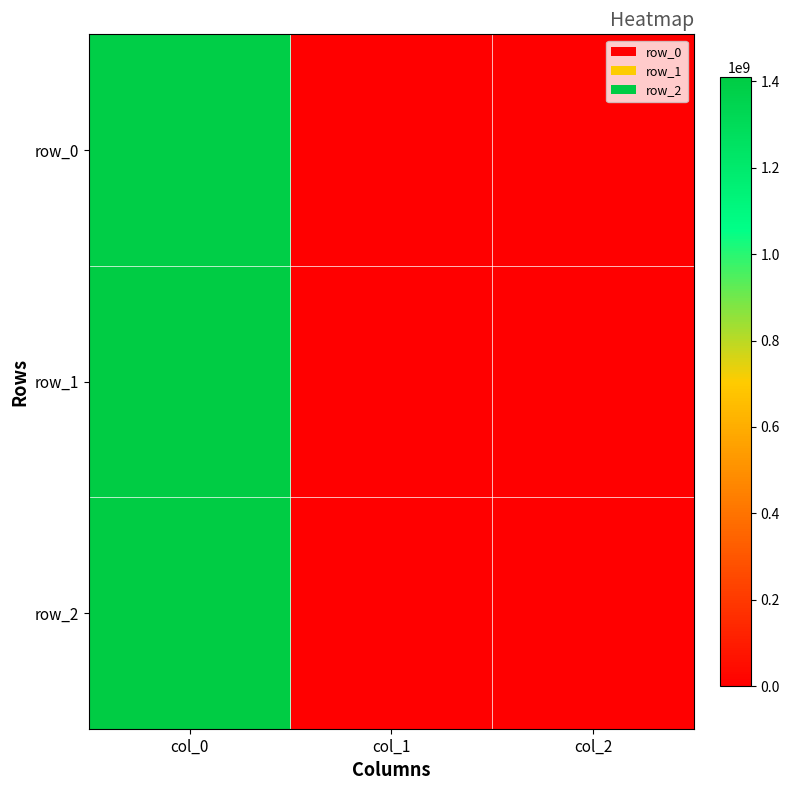

Reading left to right, extract all data points from this chart.

row_0: col_0=1391380866	col_1=0	col_2=0
row_1: col_0=1405626486	col_1=0	col_2=0
row_2: col_0=1410445064	col_1=0	col_2=0